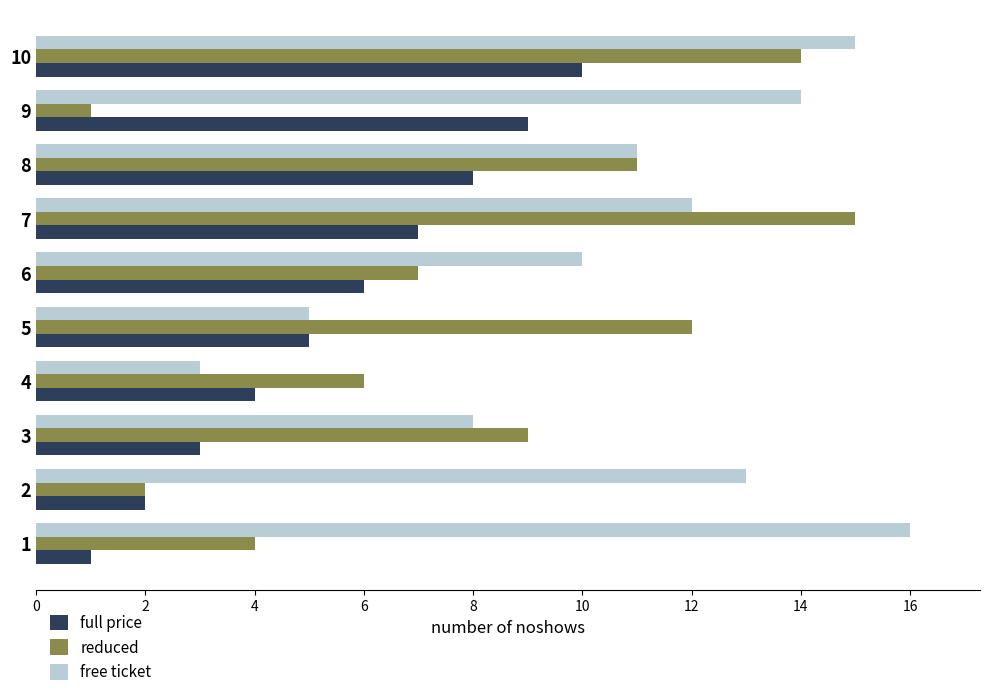

How many categories are shown in the chart?

10